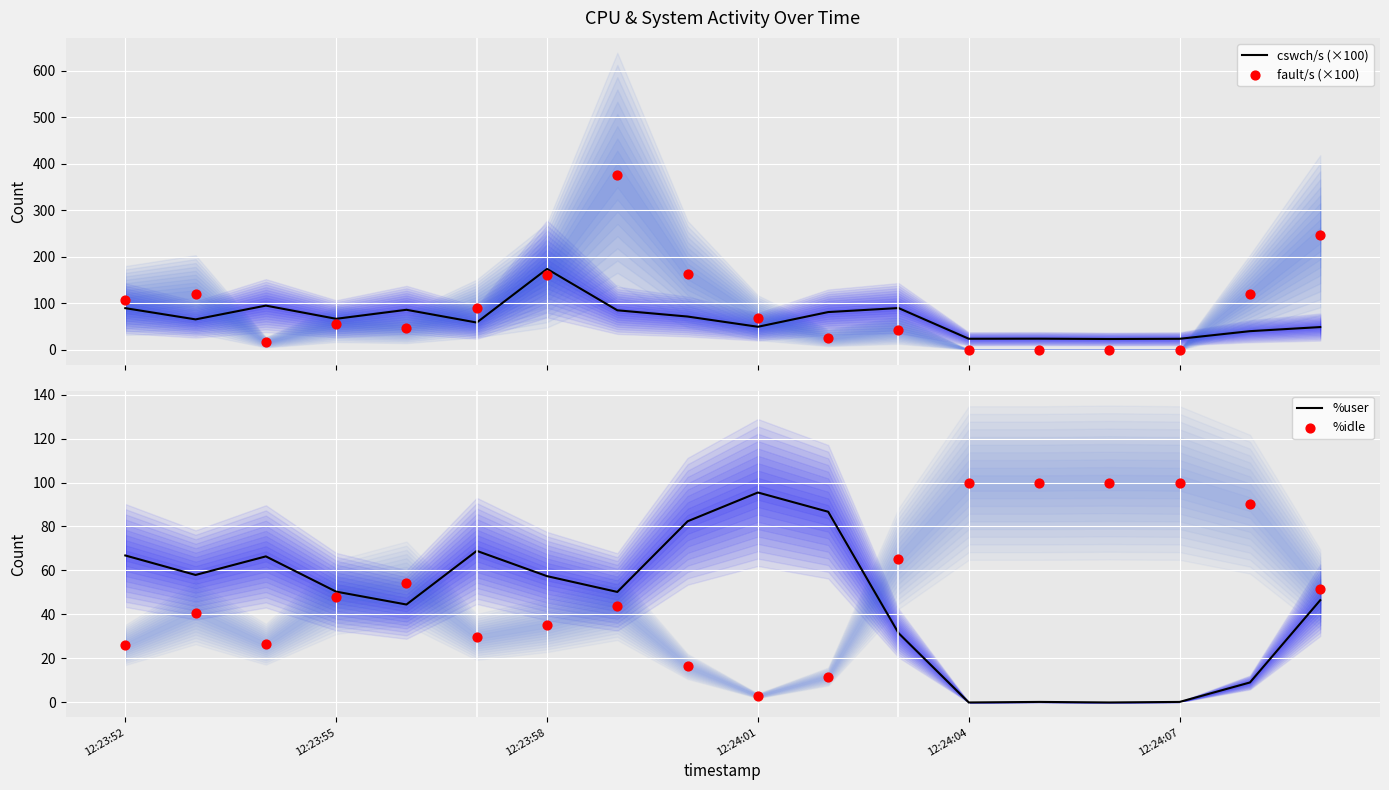

At which category is the sum across all series the highest?

7